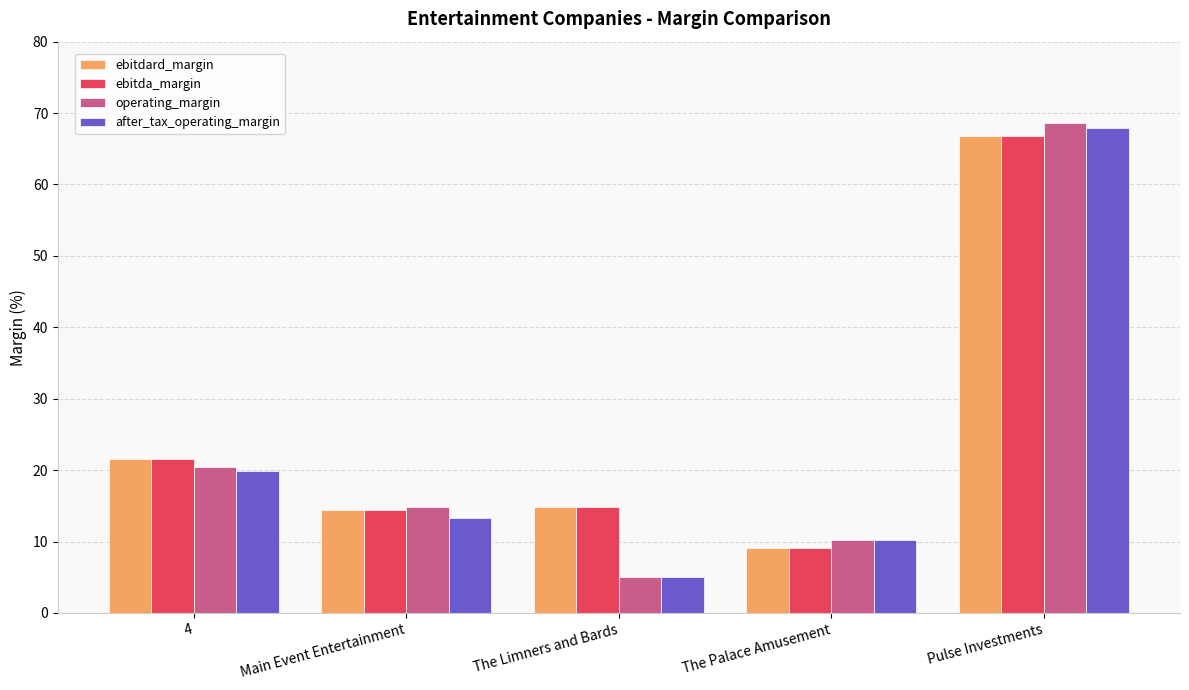

What is the difference between the maximum and second lowest values in the ebitdard_margin series?

52.4